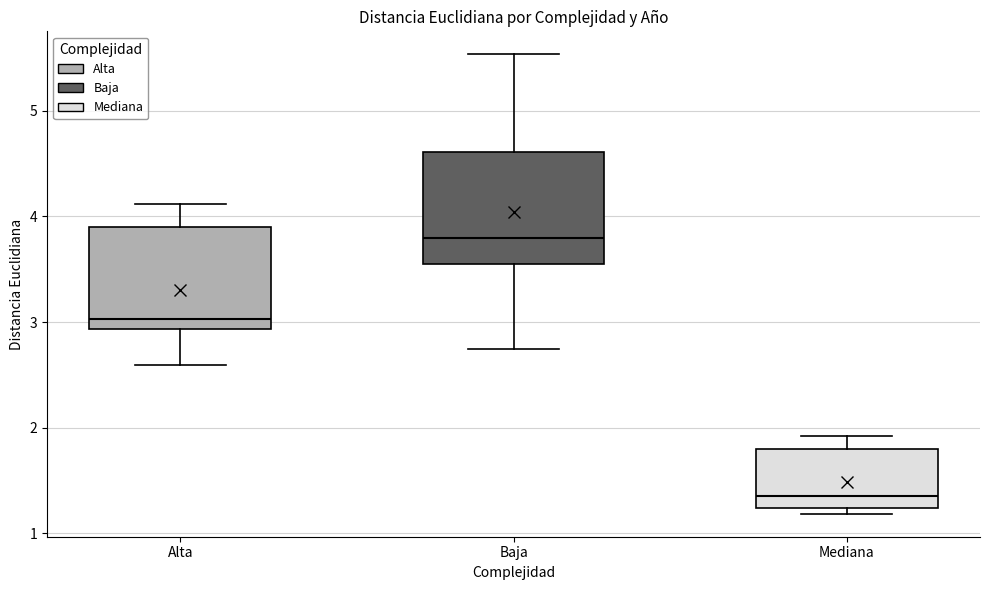

Where is the upper edge of the box for Baja on the y-axis? The values are not printed on the chart, so give them approximately, as read against the axis.

4.6